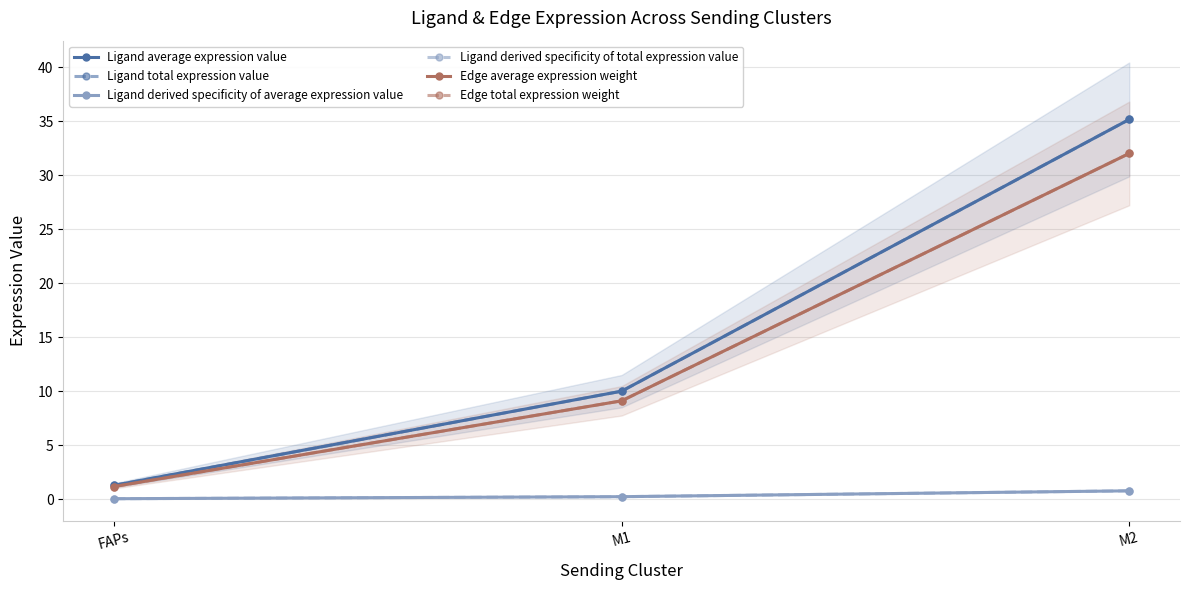

What are all the series names shown in the legend?

Ligand average expression value, Ligand total expression value, Ligand derived specificity of average expression value, Ligand derived specificity of total expression value, Edge average expression weight, Edge total expression weight